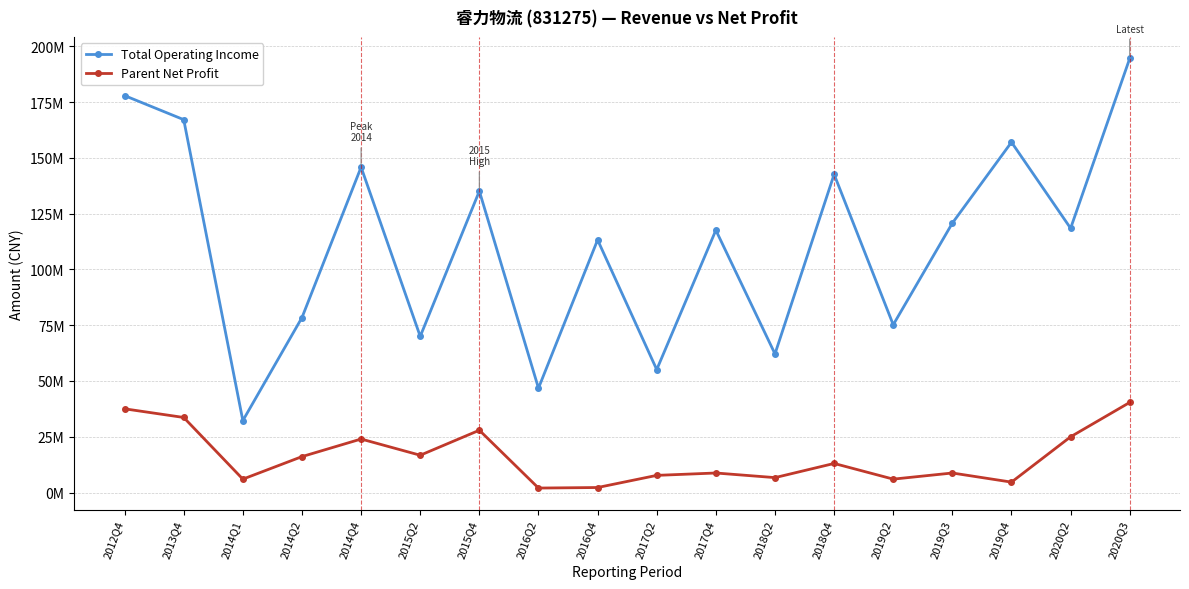

What are all the series names shown in the legend?

Total Operating Income, Parent Net Profit